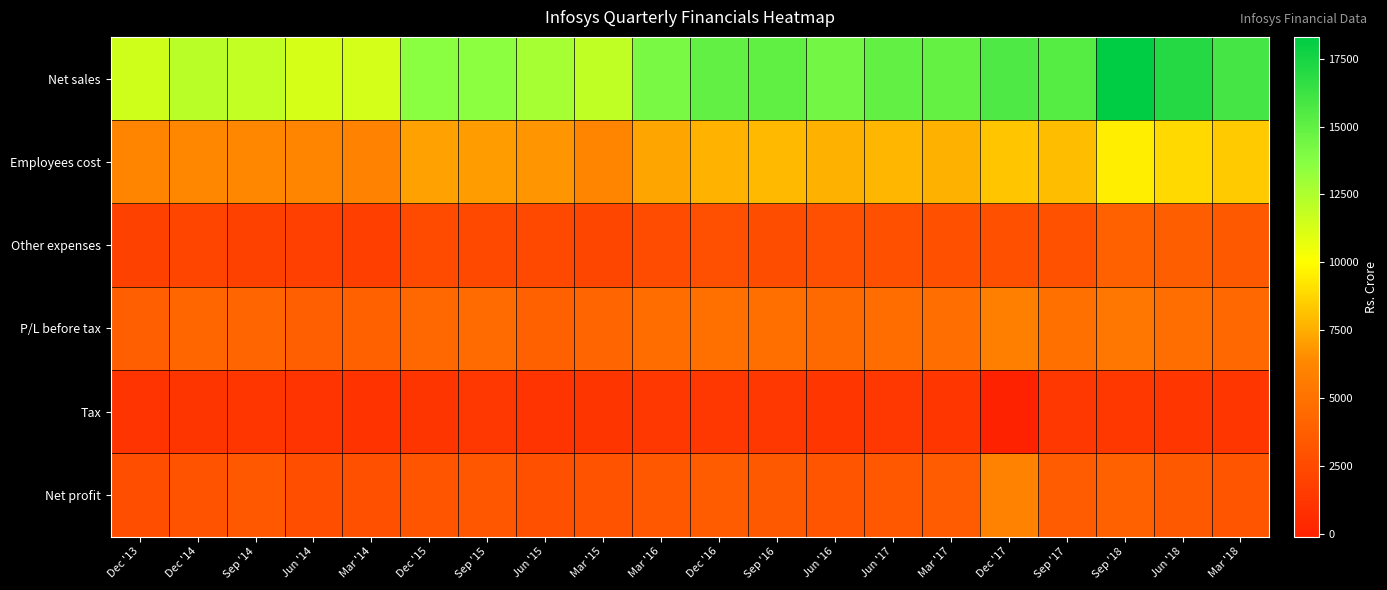

What is the spread (max minus min) of values at Dec '14?

10995